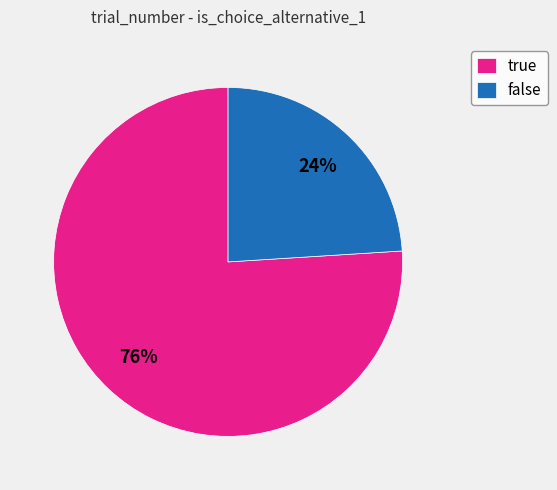

Do true and false together represent more than half of the pie?

Yes